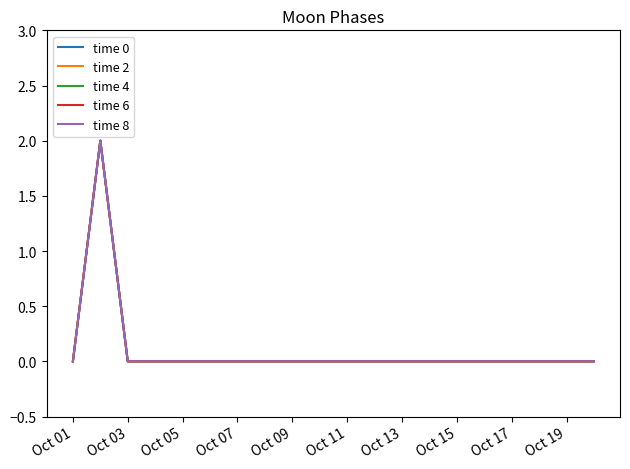

At how many categories does at least one series exceed 1?

1